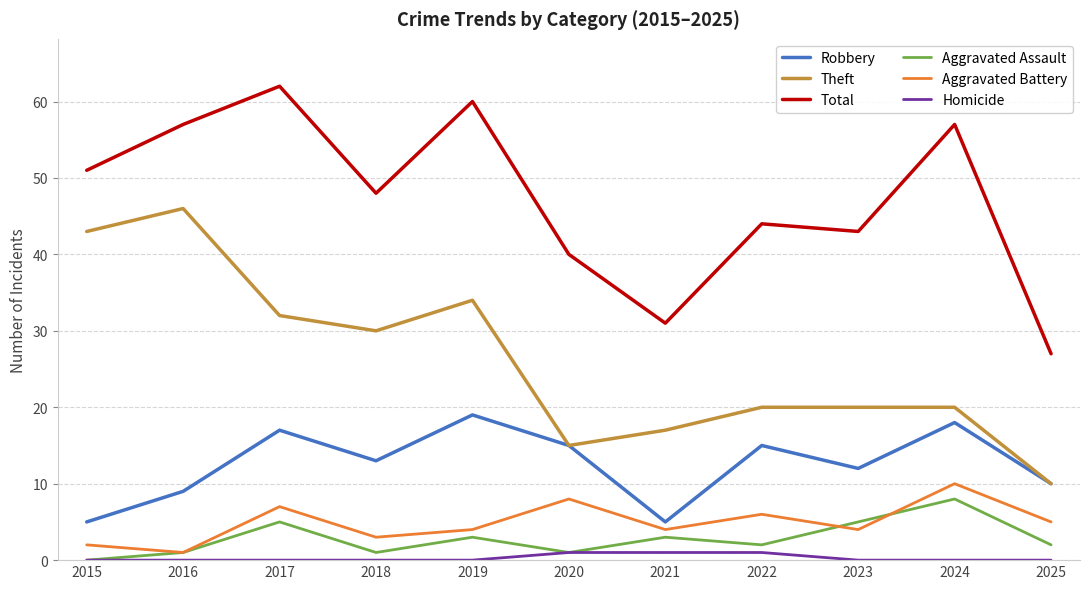

What is the difference between the Aggravated Assault values at 2021 and 2023?

2